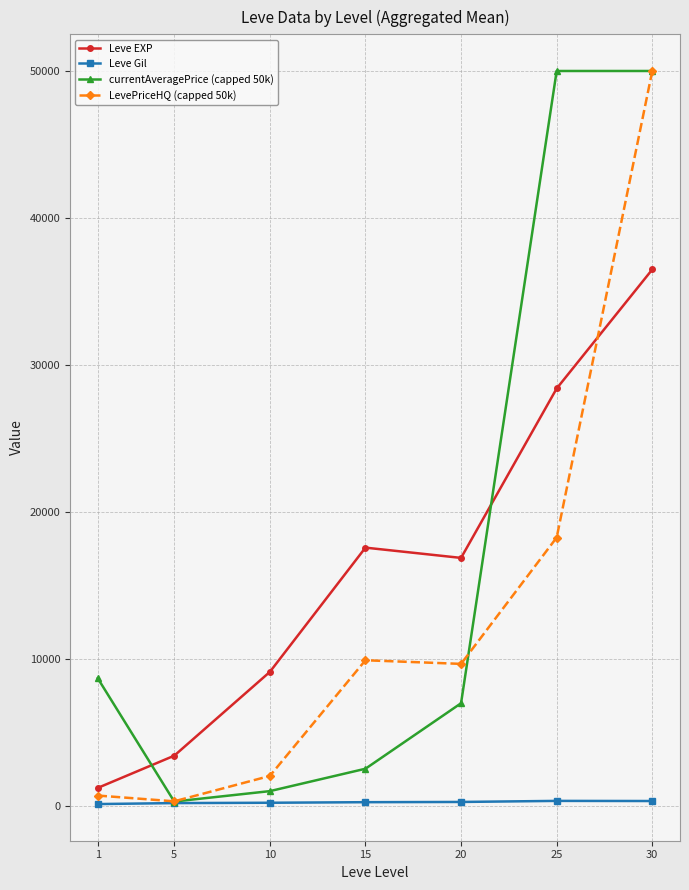

At which category is the sum across all series the highest?

30